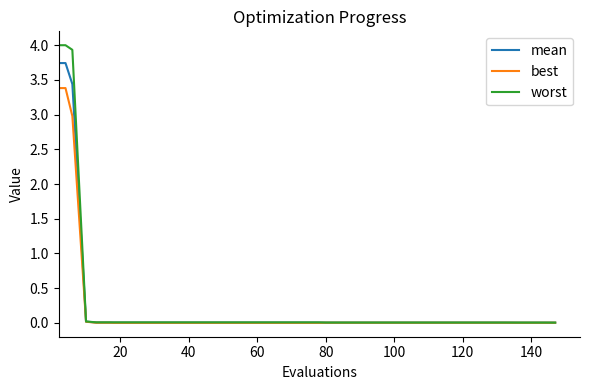

What are all the series names shown in the legend?

mean, best, worst